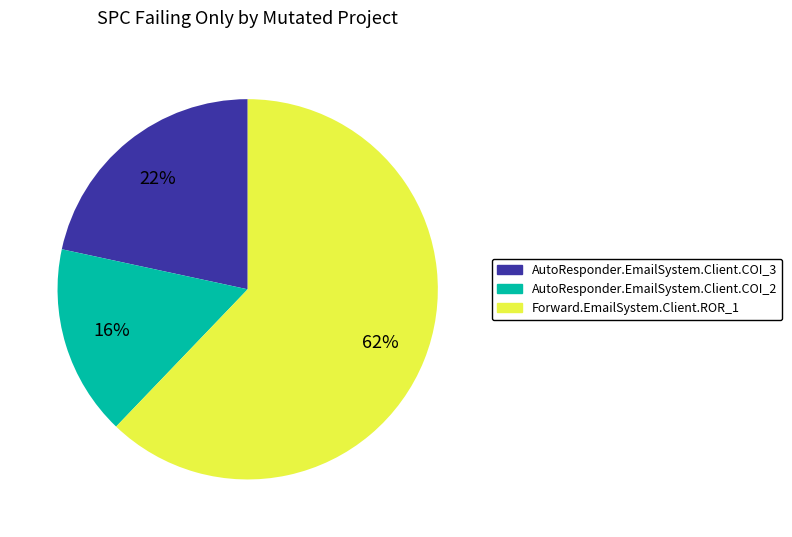

Rank the categories by value from highest to lowest.

Forward.EmailSystem.Client.ROR_1, AutoResponder.EmailSystem.Client.COI_3, AutoResponder.EmailSystem.Client.COI_2